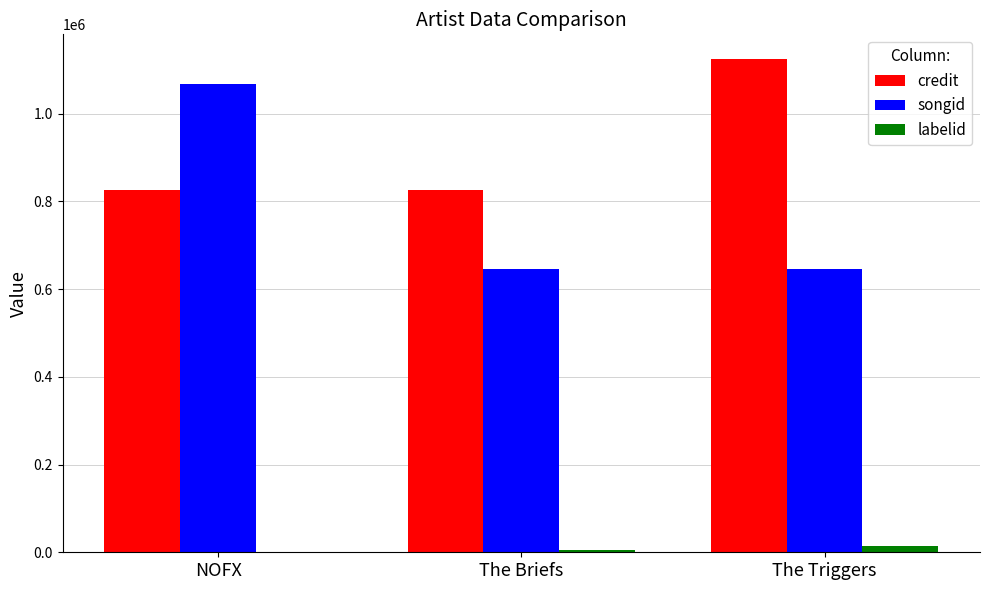

What is the greatest value displayed?

1124411